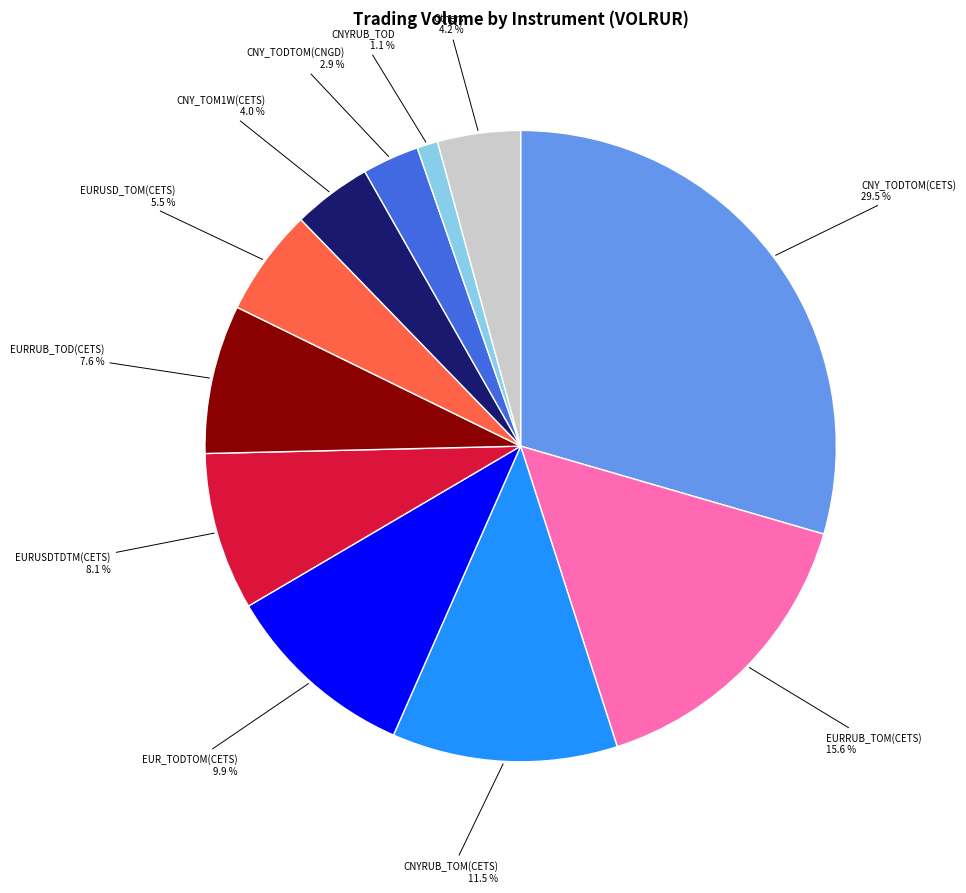

Does CNYRUB_TOM(CETS) represent more than half of the total?

No